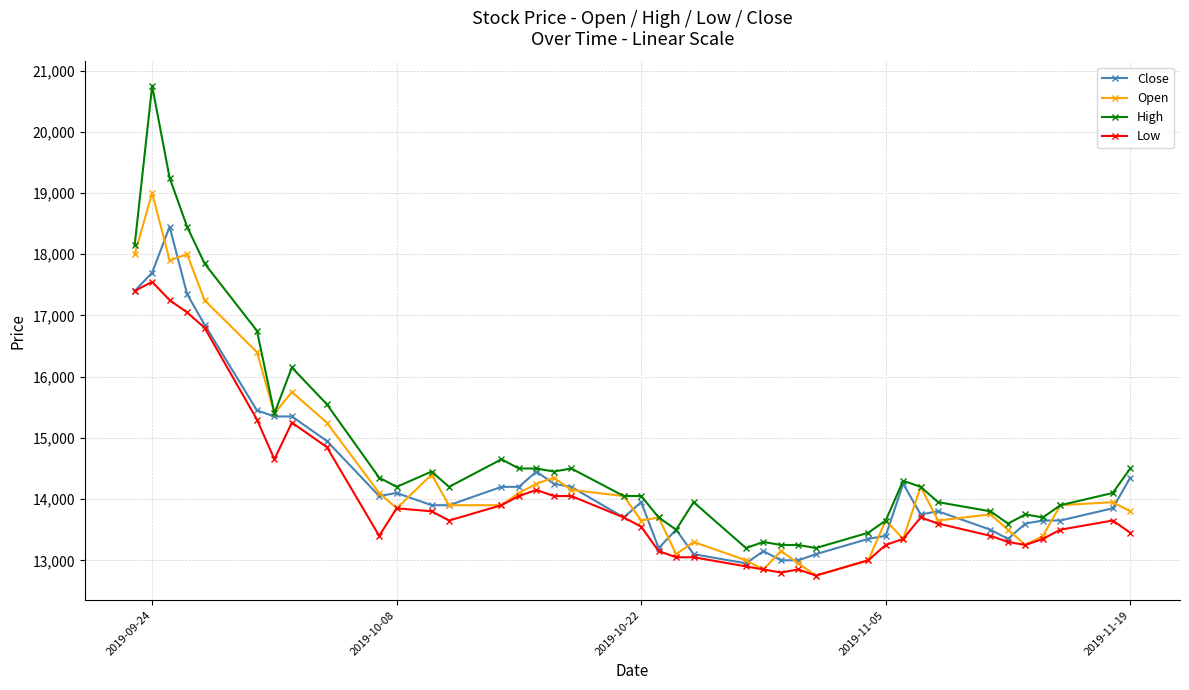

Rank the series by their maximum value, from highest to lowest.

High, Open, Close, Low